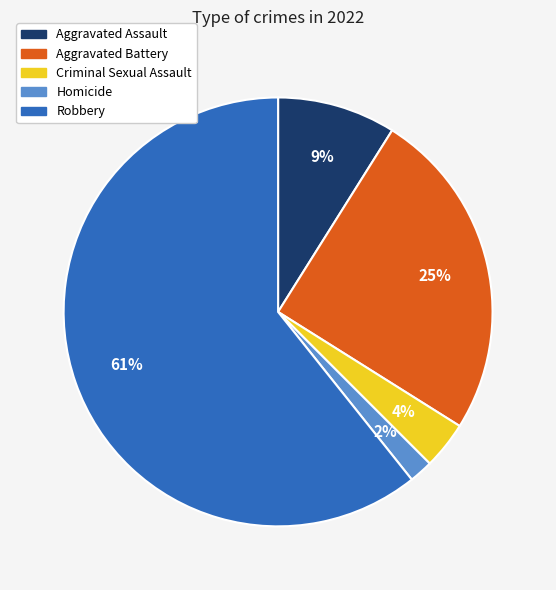

Does Aggravated Battery account for over 50% of the chart?

No